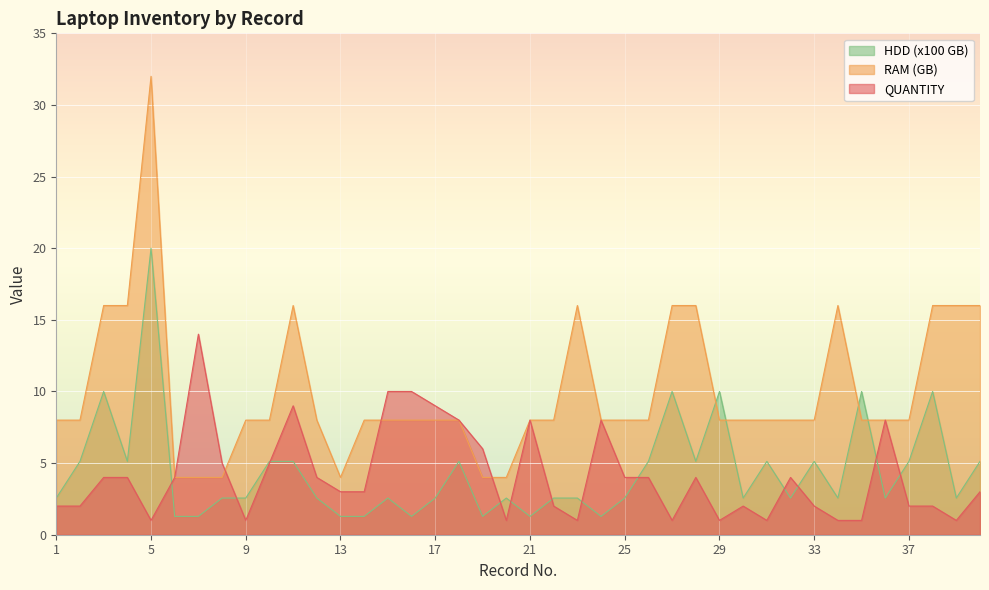

Is it true that QUANTITY equals 2.0 at 22?

True